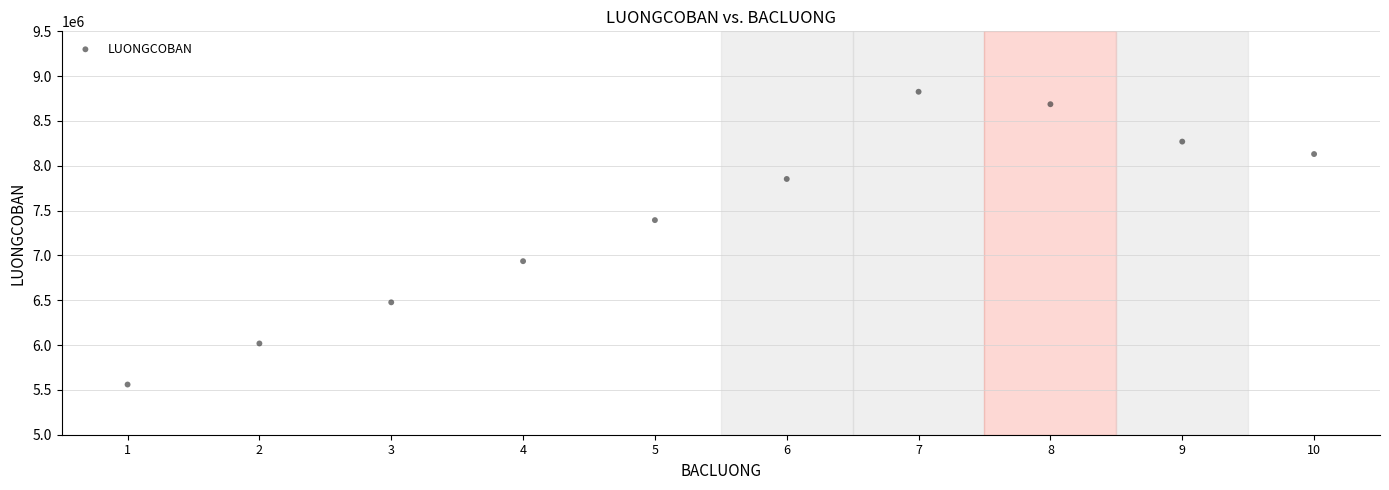

What Y value in the scatter plot is closest to 7193000?

7394000